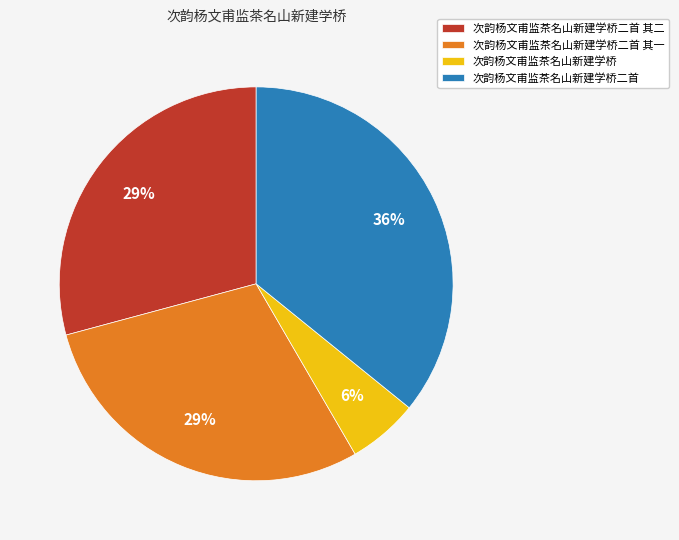

Count the number of slices in the pie.

4